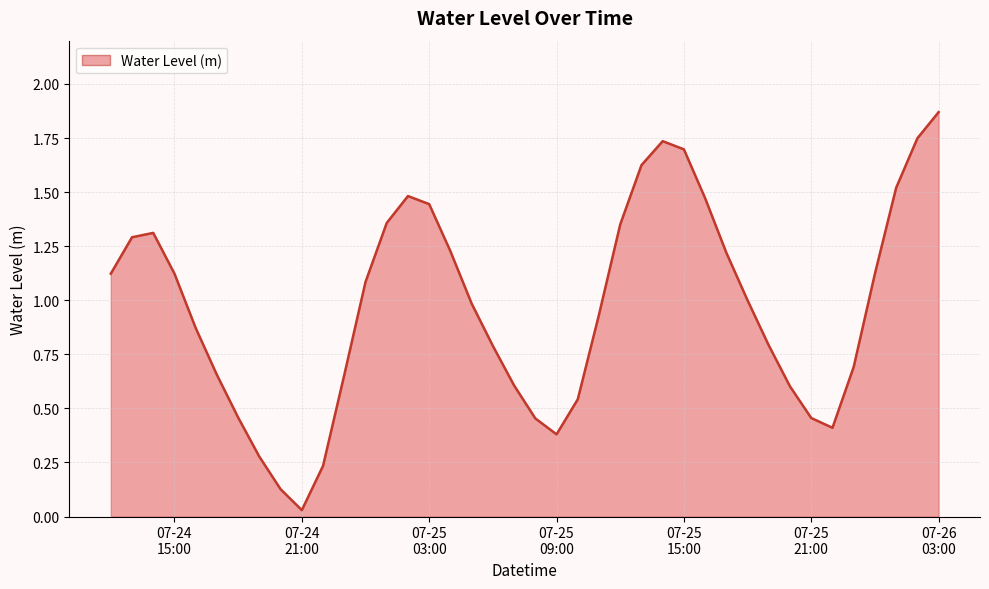

How many lines are shown in the chart?

1